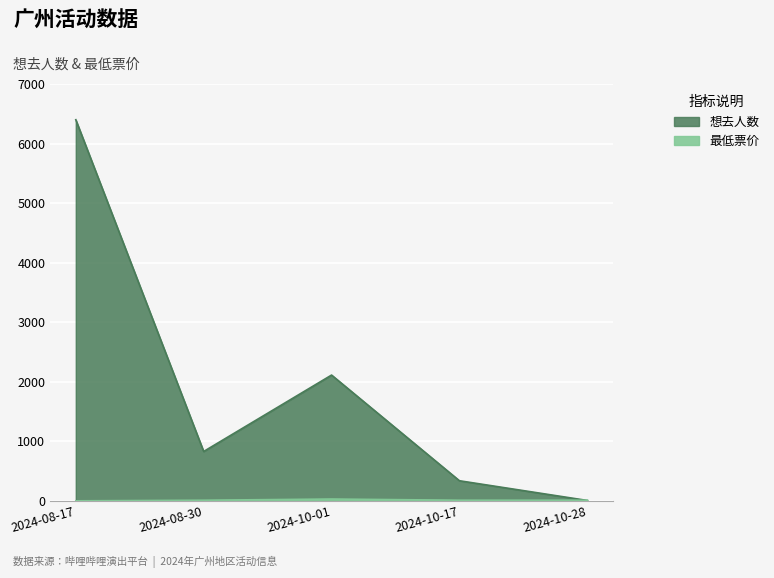

How many categories are shown in the chart?

5